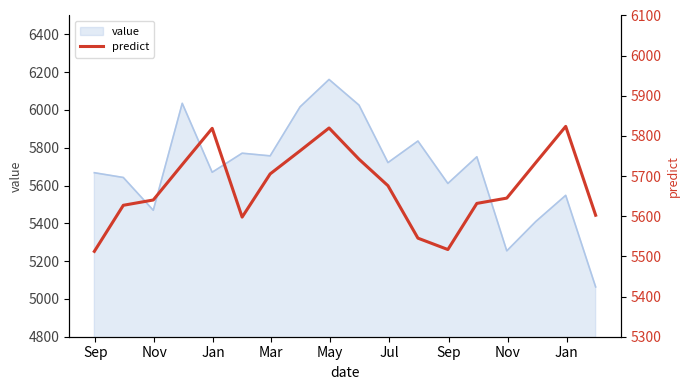

What is the minimum value for value?

5063.6